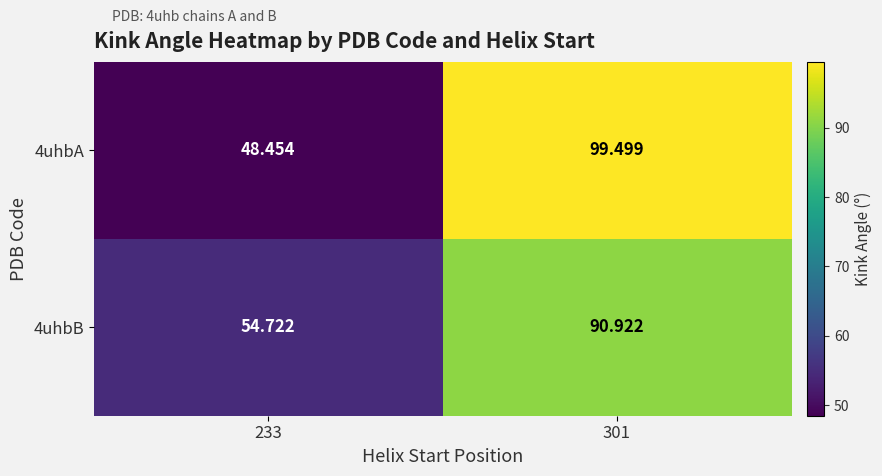

List the series in order of their peak value, lowest first.

4uhbB, 4uhbA